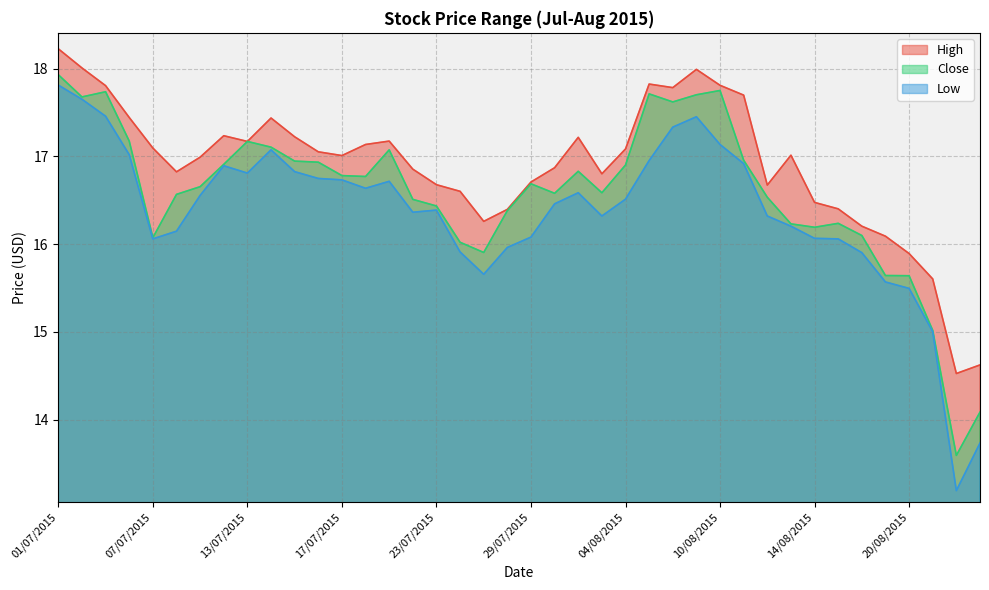

At how many categories does at least one series exceed 15?

38